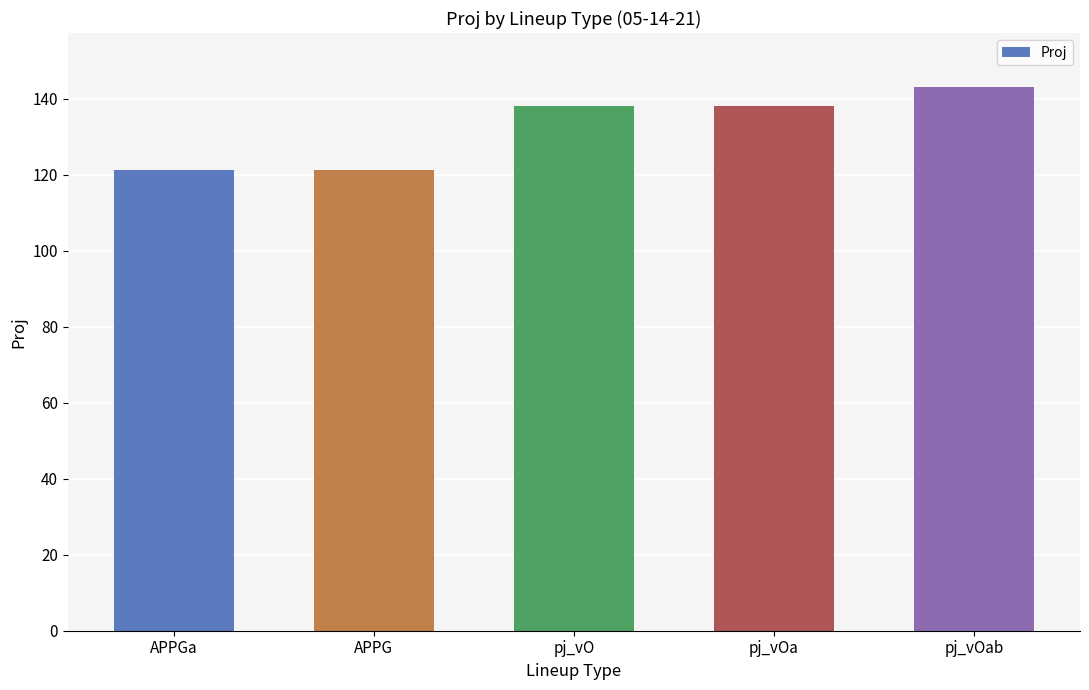

What is the ratio of the value at APPG to the value at APPGa?

1.0